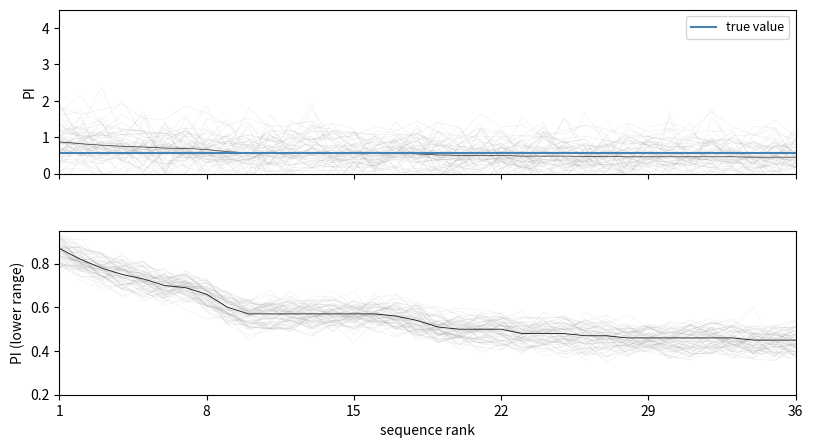

What is the value of the 7th point from the left?

0.7